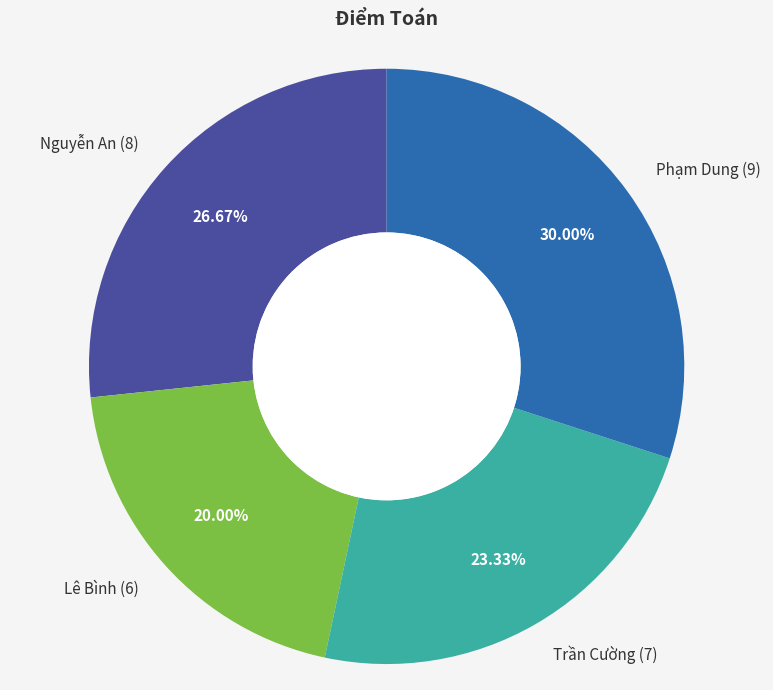

To the nearest percent, what is the combined percentage of Phạm Dung and Lê Bình?

50%